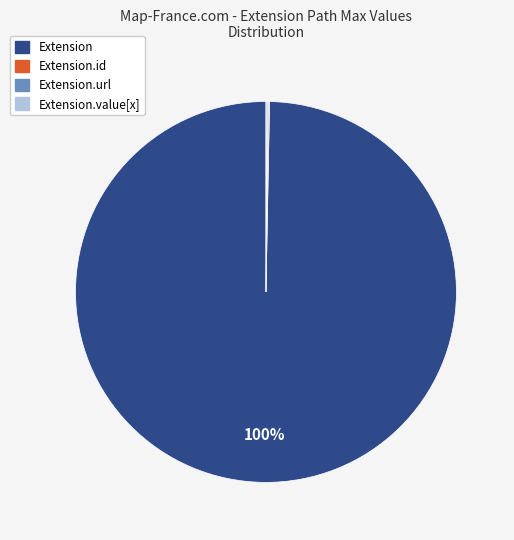

Does any single category account for the majority?

Yes